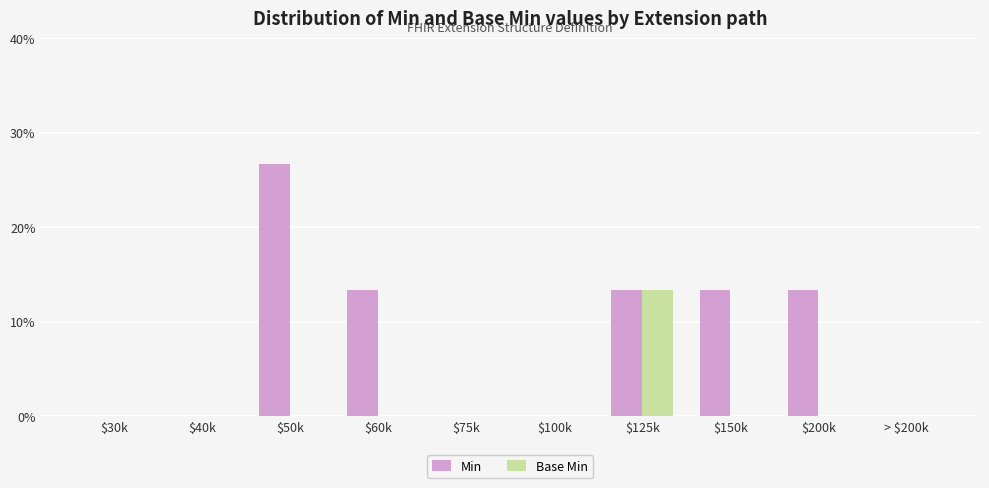

At which category does the chart reach its peak across all series?

$50k